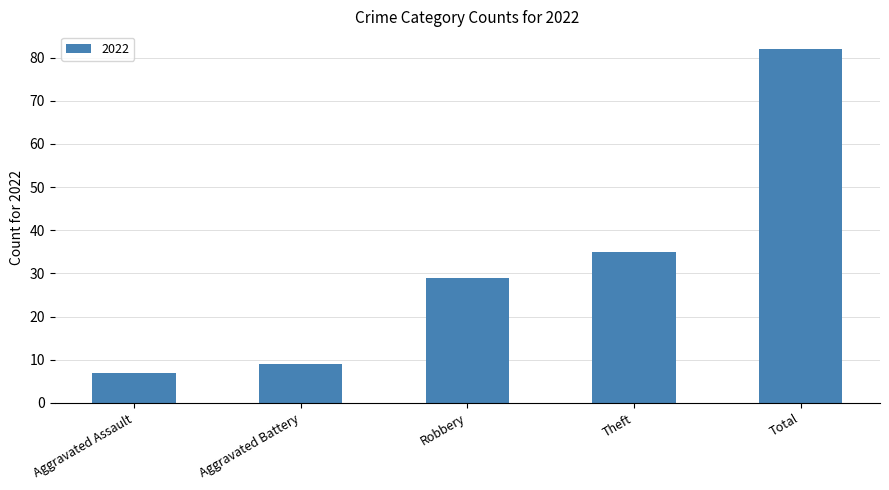

What is the change in value from Aggravated Assault to Aggravated Battery?

+2